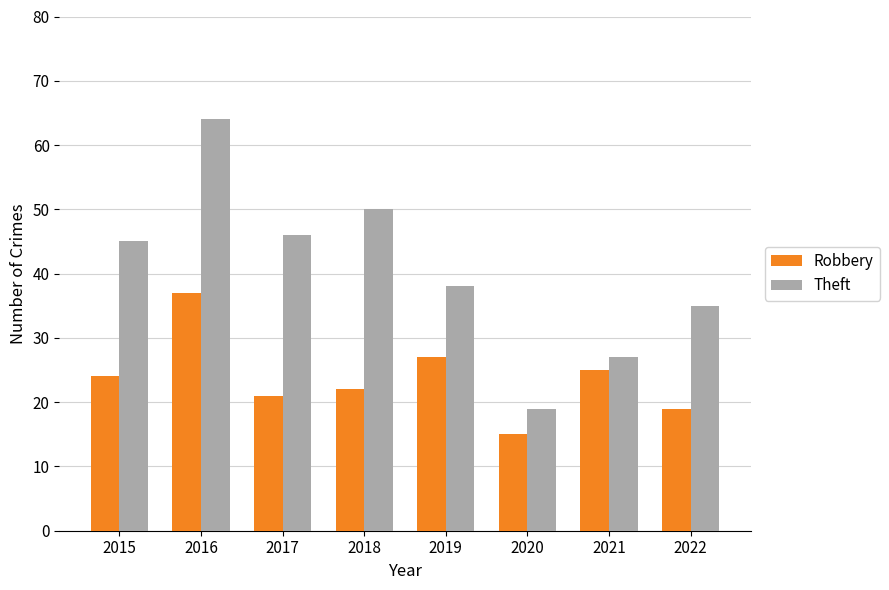

What is the difference between the highest and lowest values at 2022?

16